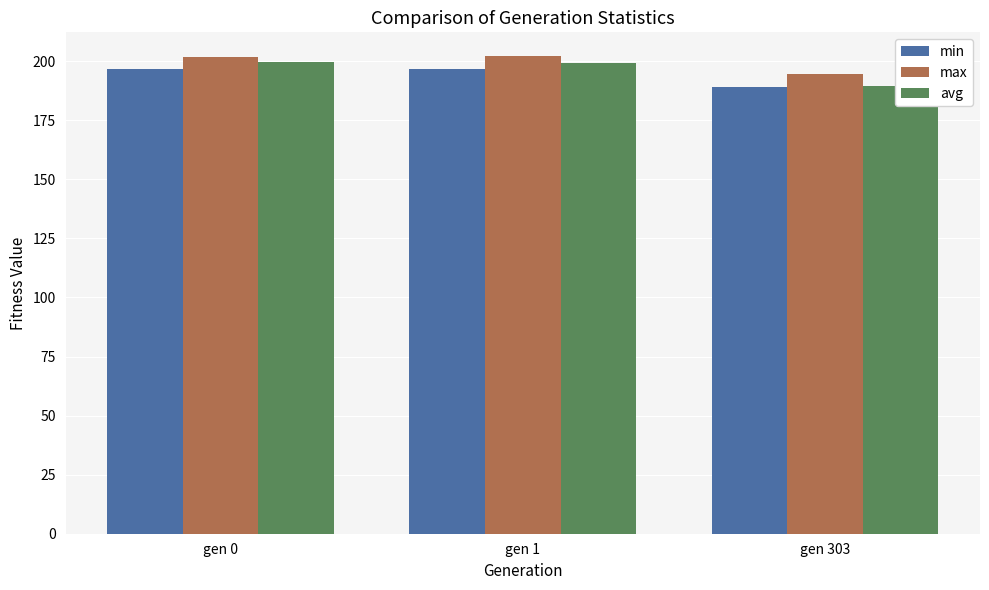

What is the minimum value shown in the chart?

188.9